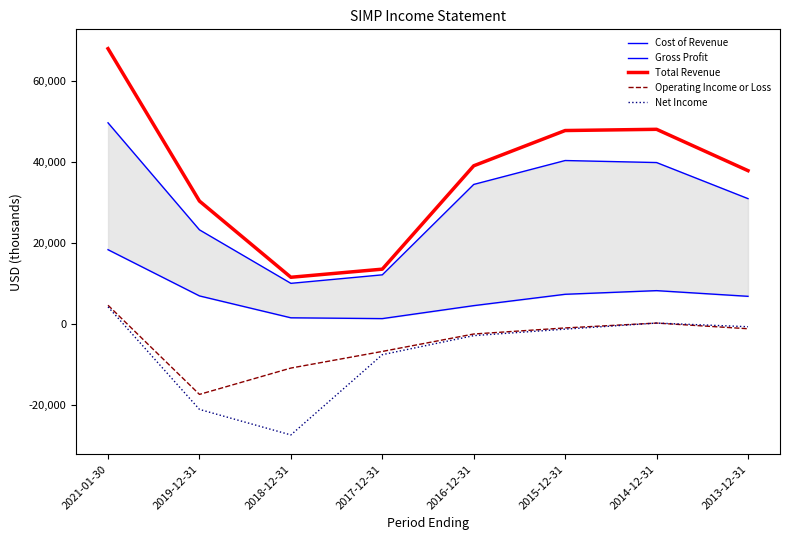

What is the label of the 5th point from the left?

2016-12-31